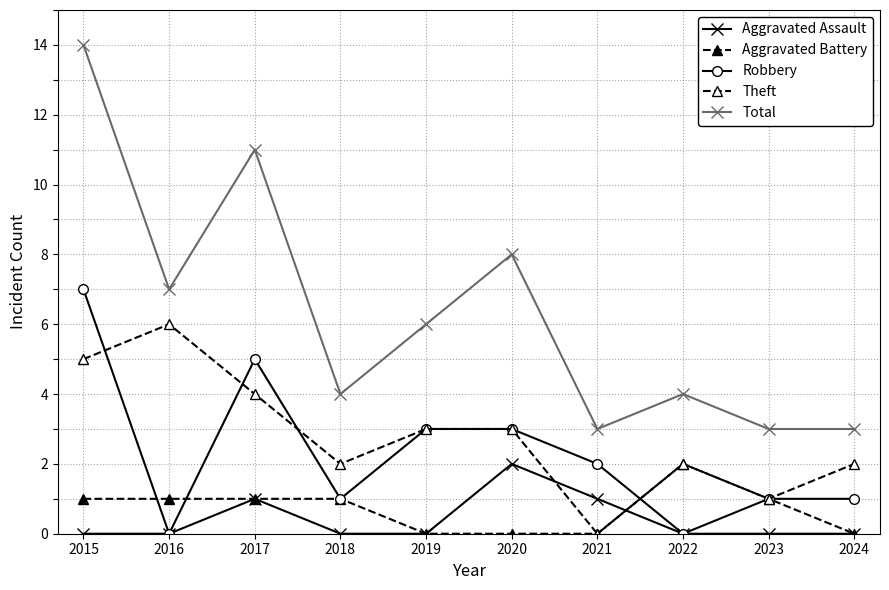

Is this an area chart (filled region under the line)?

No